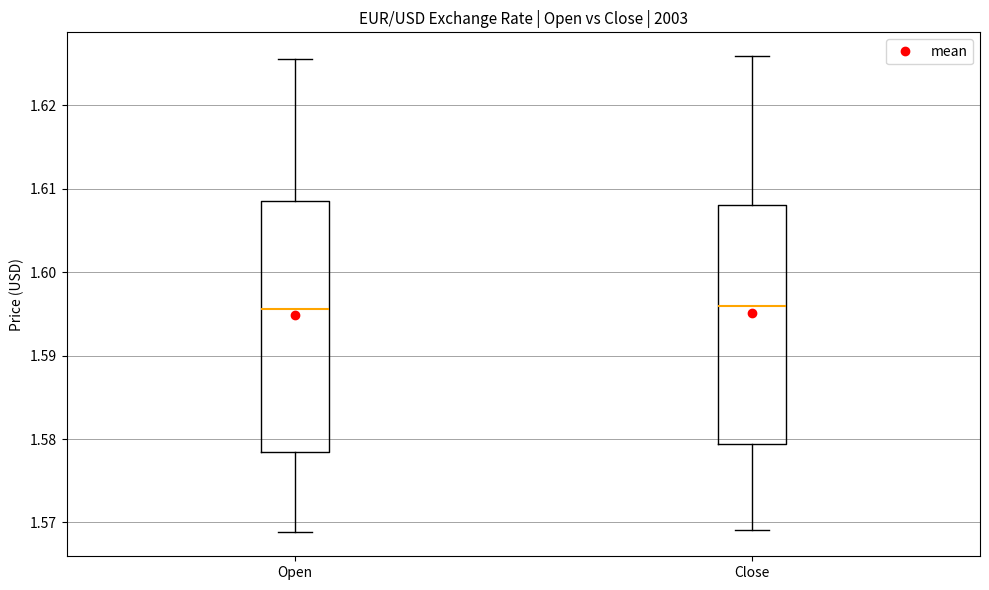

Reading left to right, read every box against the y-axis: the position of its median line, the range the box covers, and the ends of its whiskers. The values are not printed on the chart, so give them approximately, as read against the axis.

Open: median 1.596, box 1.578 to 1.609, whiskers 1.569 to 1.626
Close: median 1.596, box 1.579 to 1.608, whiskers 1.569 to 1.626